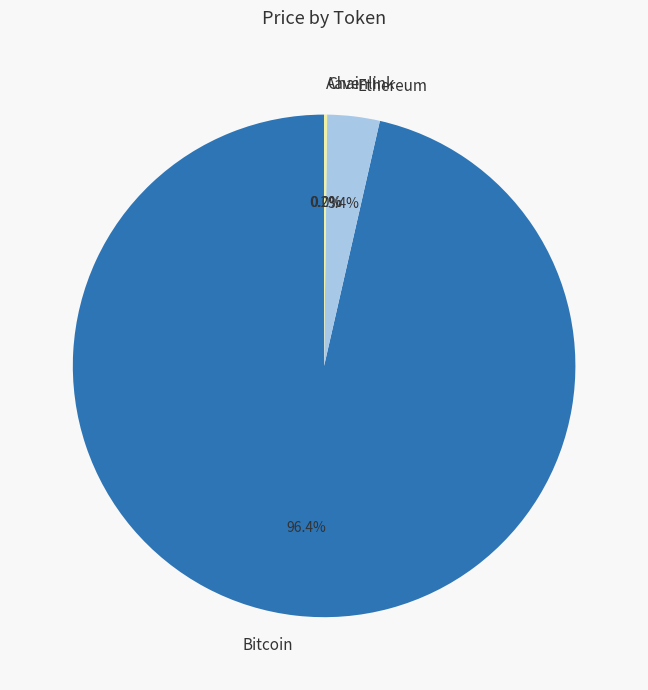

What portion of the pie excludes Bitcoin?

3.6%